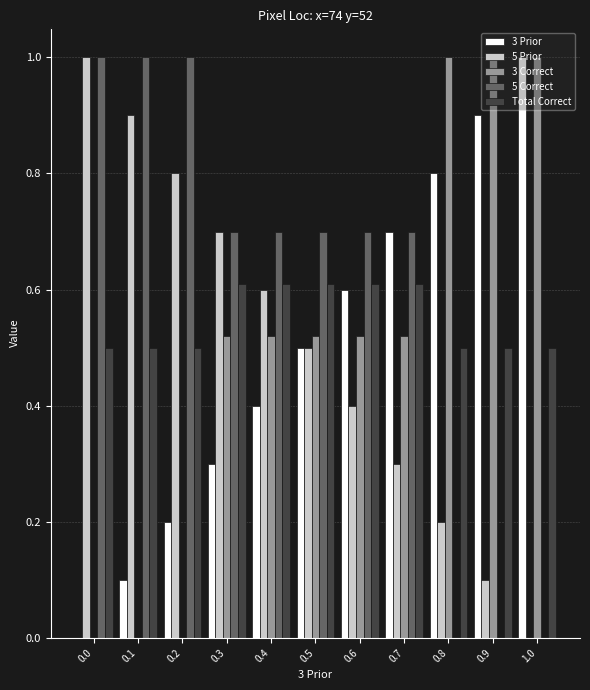

True or false: 5 Correct has a value of 0.5 at 0.6.

False